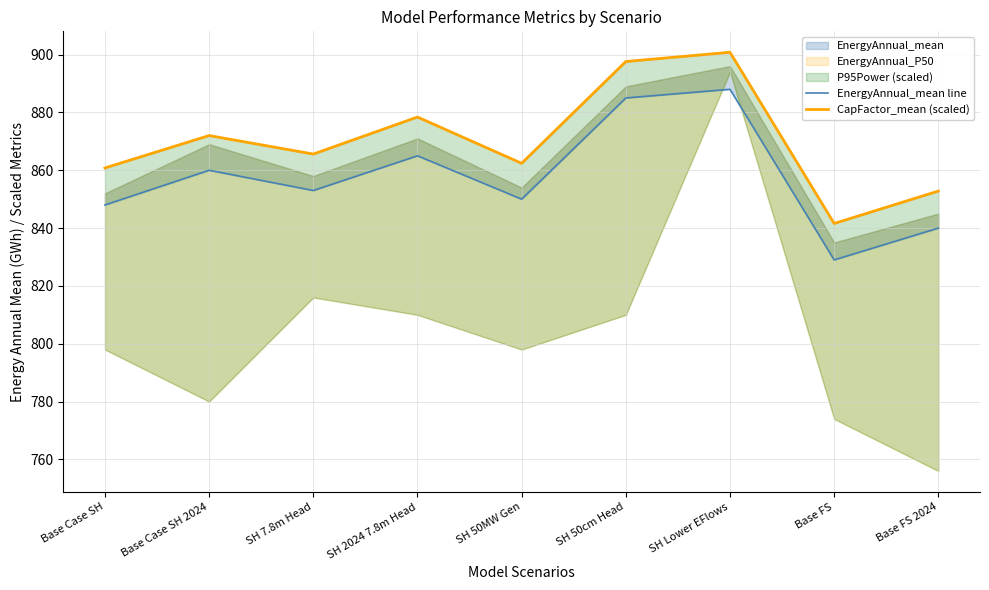

At which category is the sum across all series the highest?

SH Lower EFlows